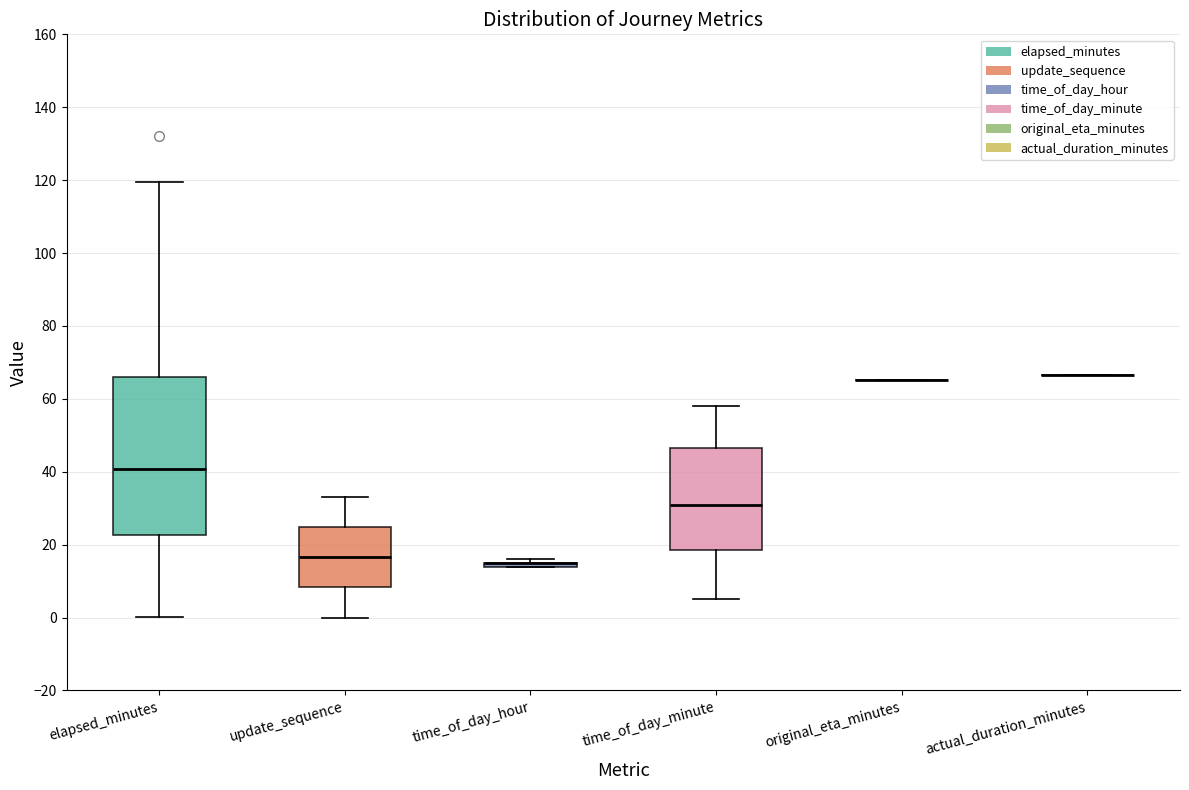

Reading left to right, transcribe this box plot: for each box, give where its median line is, the range the box spans, and where its two whiskers end, as read against the y-axis. The values are not printed on the chart, so give them approximately, as read against the axis.

elapsed_minutes: median 40, box 22 to 66, whiskers 0 to 120
update_sequence: median 16, box 8 to 24, whiskers 0 to 34
time_of_day_hour: box collapsed to a line at 16, whiskers 14 to 16
time_of_day_minute: median 32, box 18 to 46, whiskers 6 to 58
original_eta_minutes: box collapsed to a line at 66, whiskers 66 to 66
actual_duration_minutes: box collapsed to a line at 66, whiskers 66 to 66